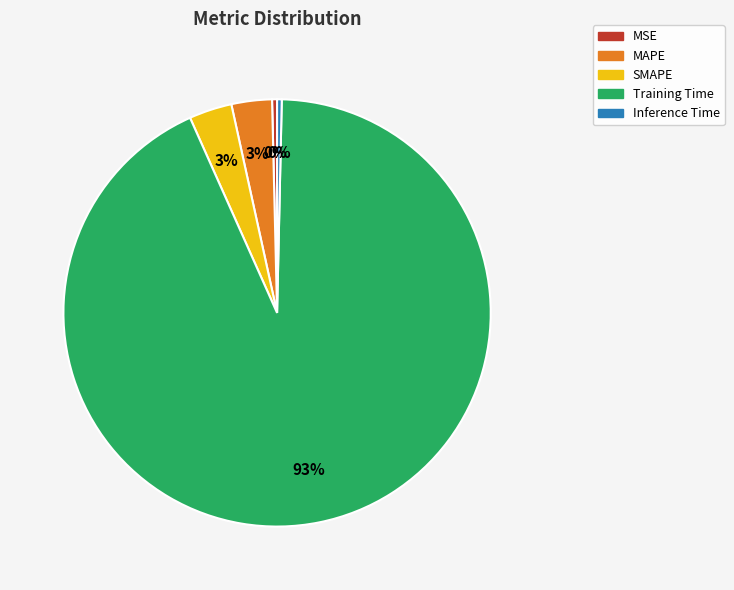

Is SMAPE the majority of the pie?

No